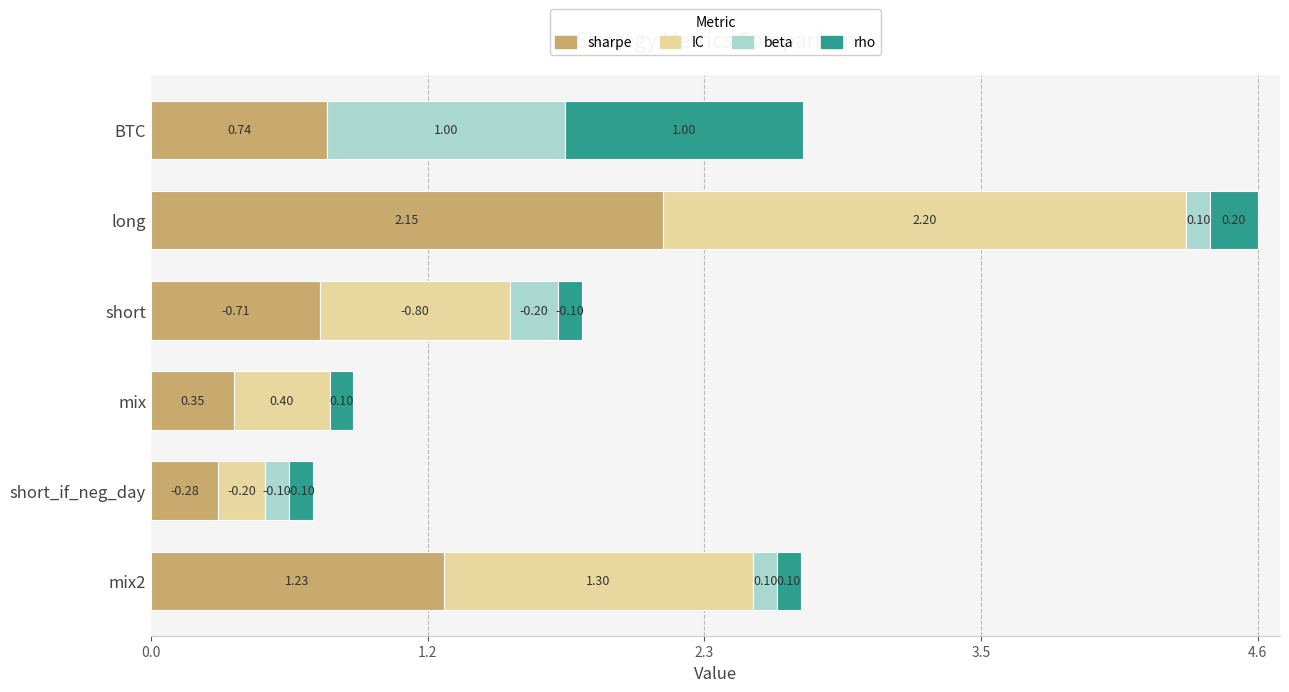

What are all the series names shown in the legend?

sharpe, IC, beta, rho